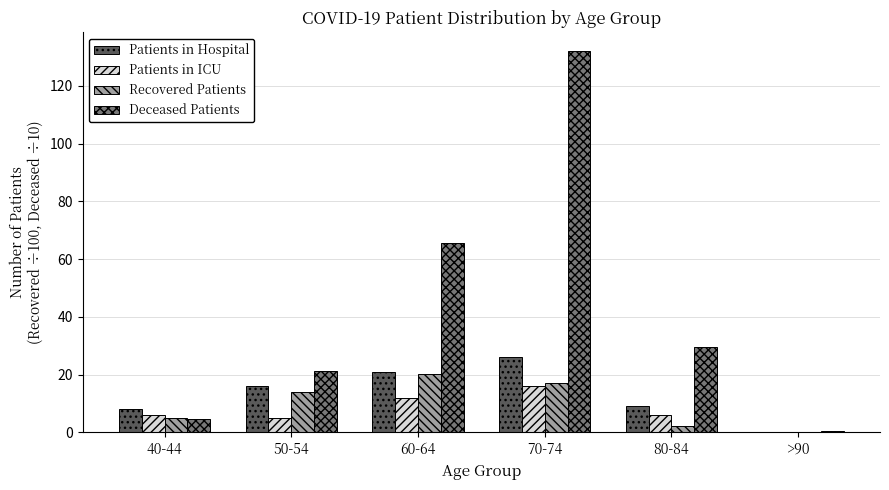

What is the greatest value displayed?

131.9